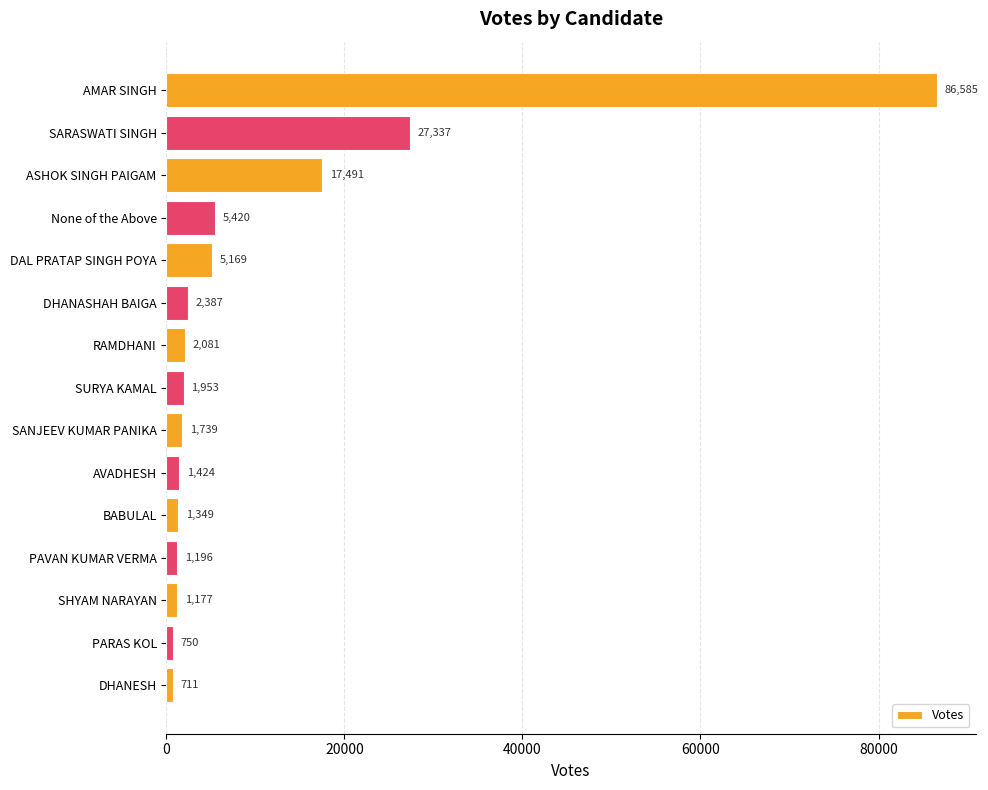

What is the label of the 11th bar from the bottom?

DAL PRATAP SINGH POYA